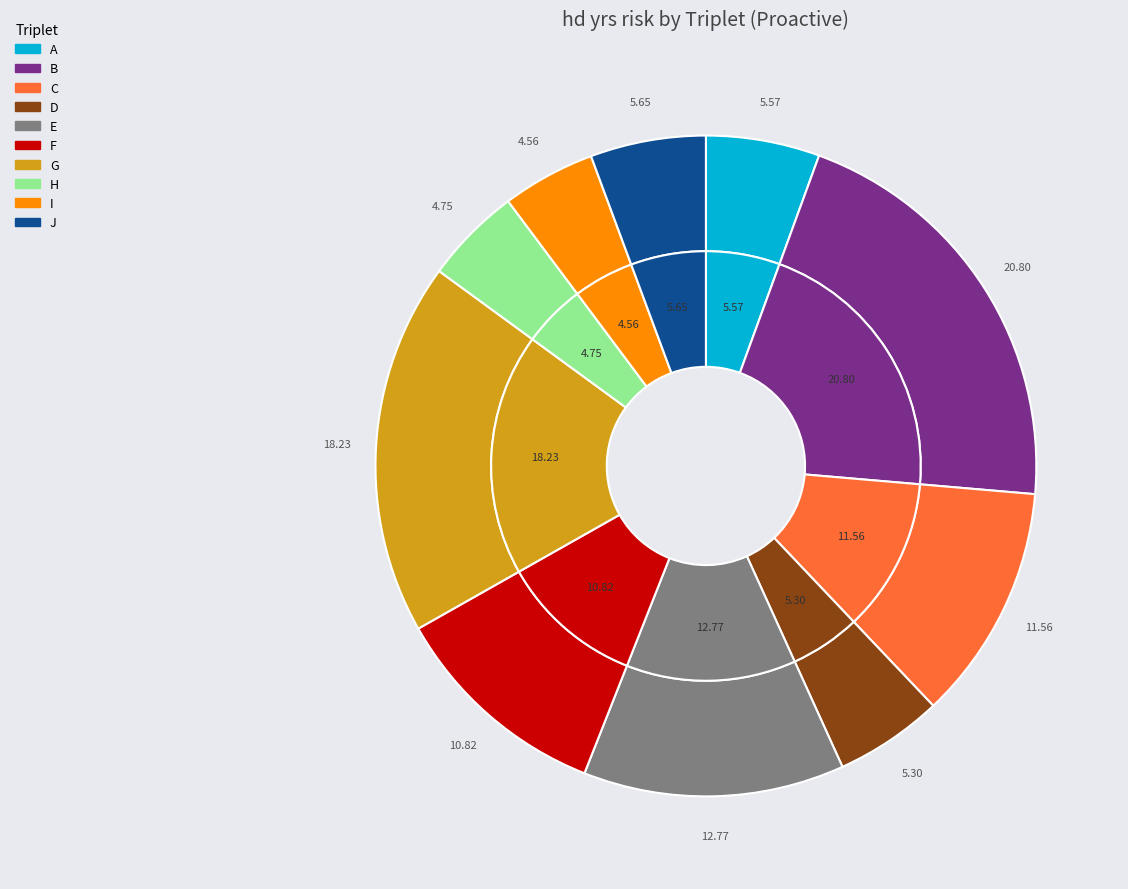

Which slice is the largest?

B